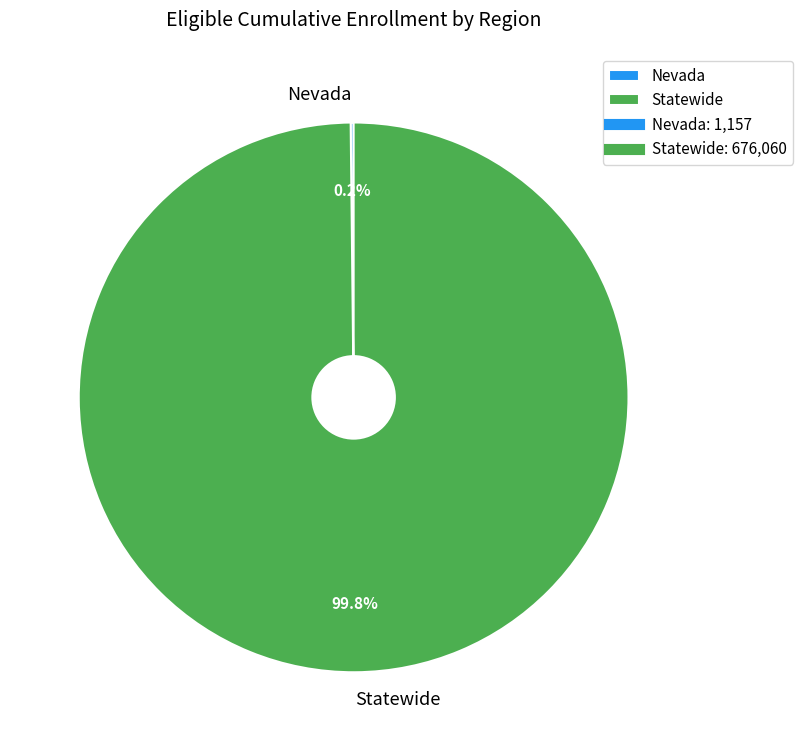

What percentage is NOT represented by Statewide?

0.2%